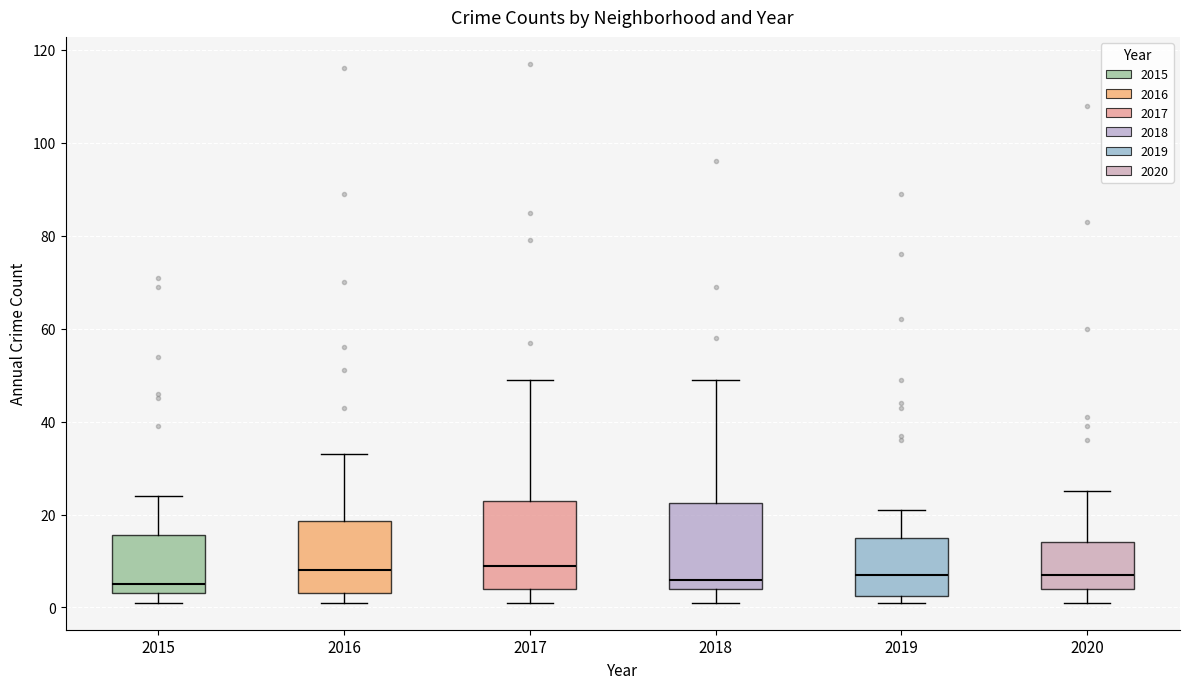

Reading left to right, transcribe this box plot: for each box, give where its median line is, the range the box spans, and where its two whiskers end, as read against the y-axis. The values are not printed on the chart, so give them approximately, as read against the axis.

2015: median 6, box 4 to 16, whiskers 2 to 24
2016: median 8, box 4 to 18, whiskers 2 to 34
2017: median 10, box 4 to 24, whiskers 2 to 50
2018: median 6, box 4 to 22, whiskers 2 to 50
2019: median 8, box 2 to 16, whiskers 2 (just below the box's lower edge) to 22
2020: median 8, box 4 to 14, whiskers 2 to 26